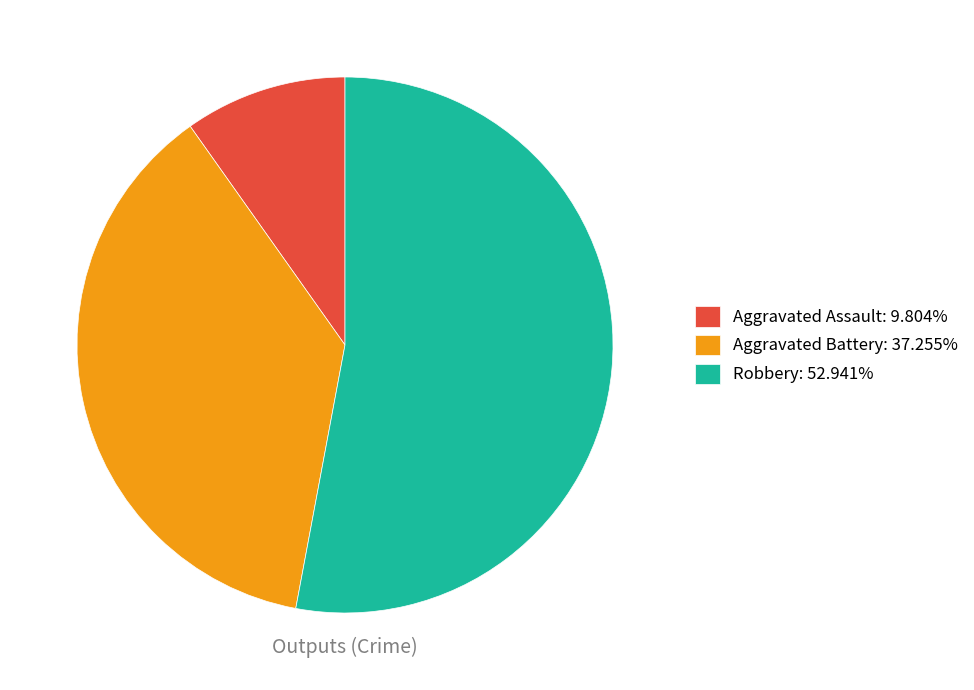

Combined, do Aggravated Battery: 37.255% and Robbery: 52.941% account for over 50%?

Yes